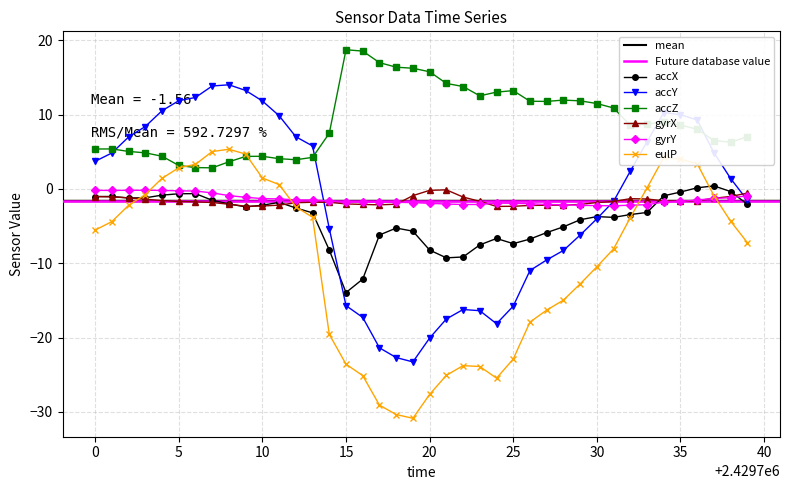

Where is the first local minimum for accX?

2429702